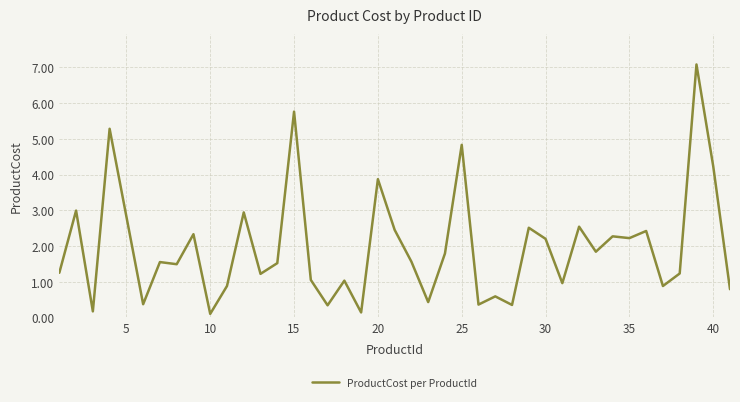

What is the maximum value shown in the chart?

7.1